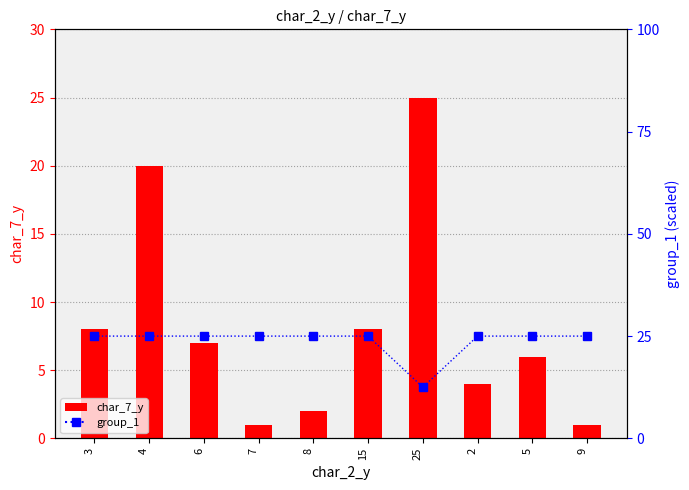

Which category has the lowest value across all series?

7